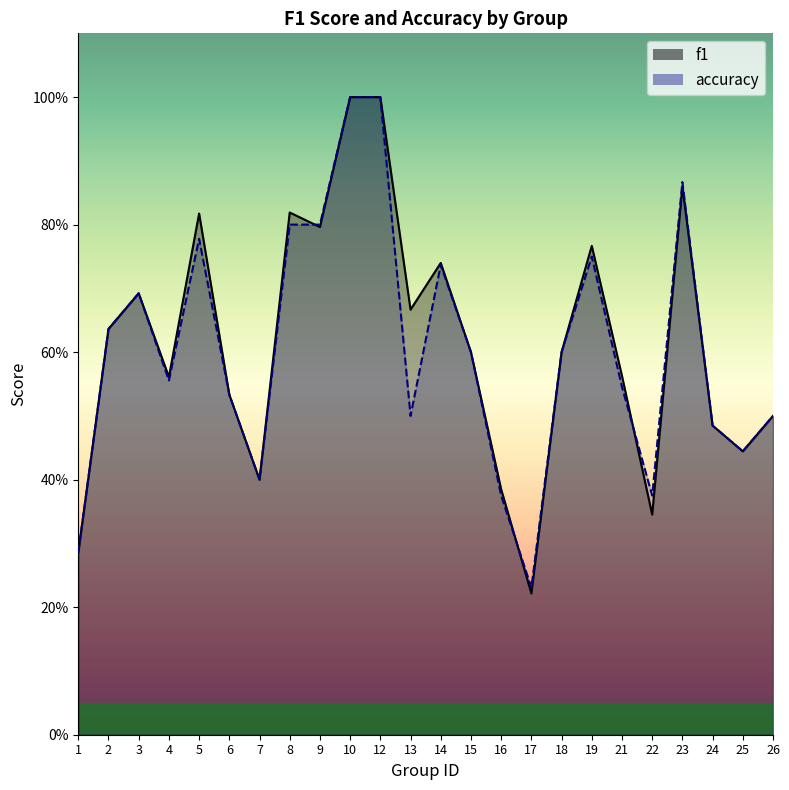

True or false: f1 and accuracy cross at least once.

True